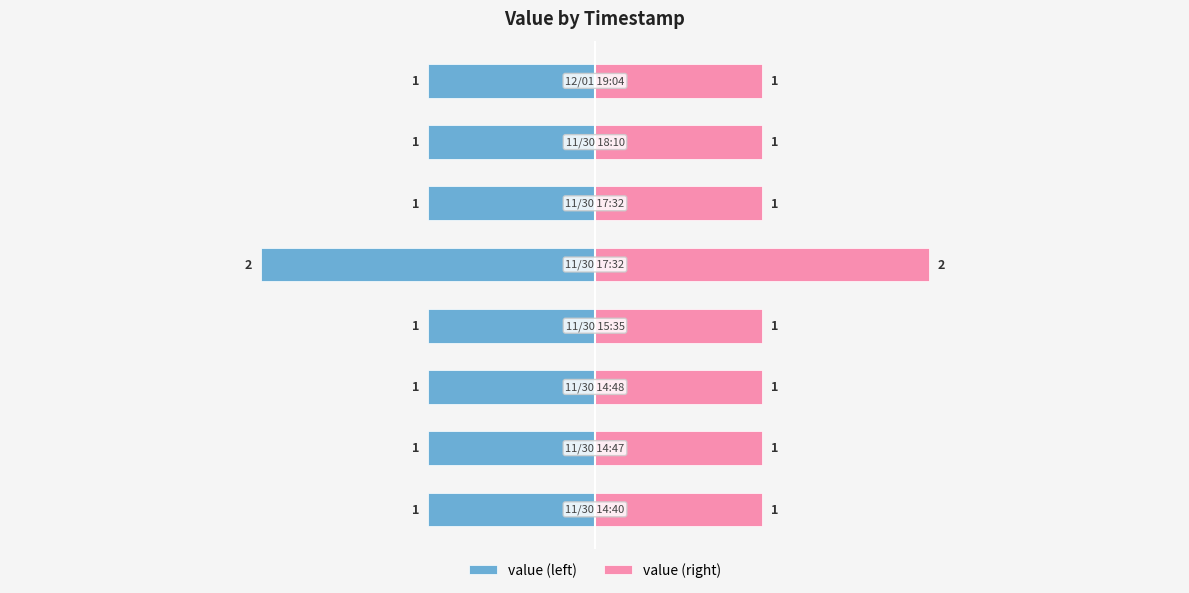

What is the difference between the highest and lowest values at 5?

2